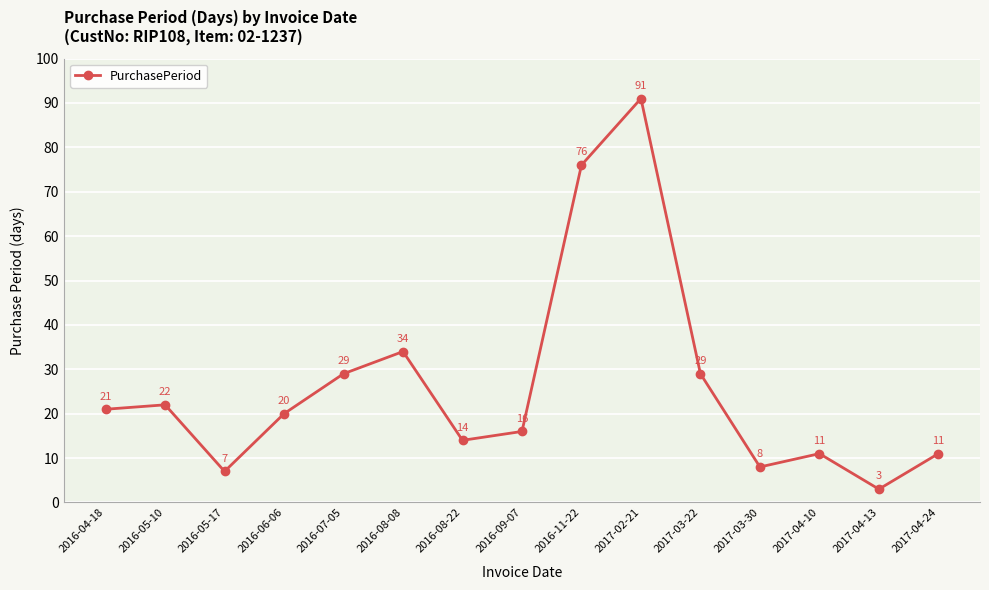

What is the difference between the second highest and minimum values?

73